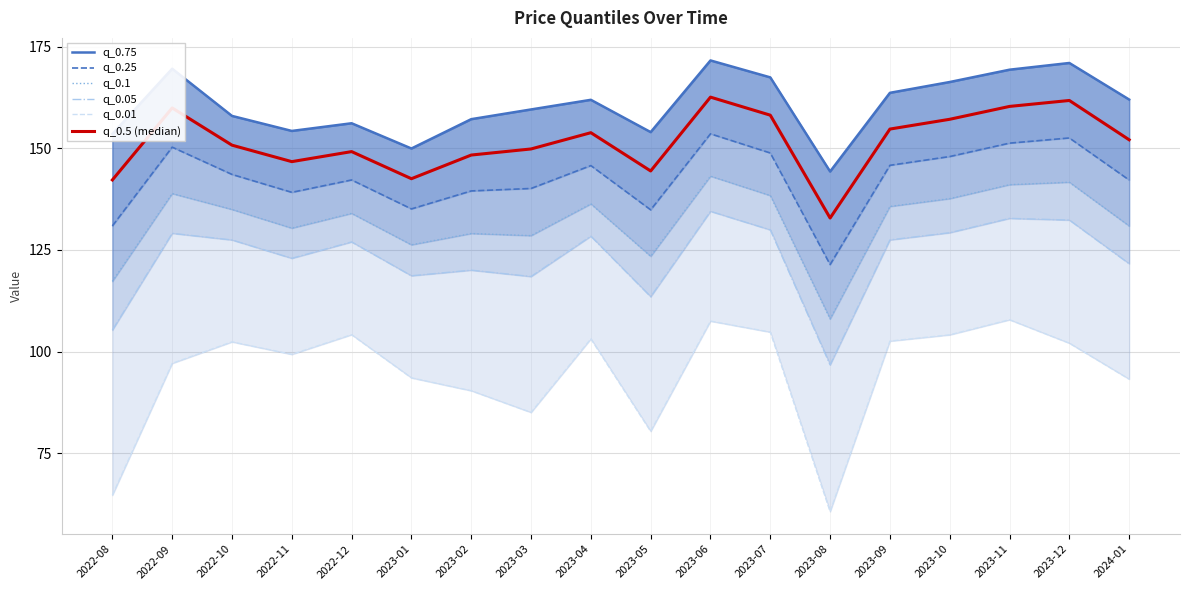

What is the label of the 17th point from the left?

2023-12